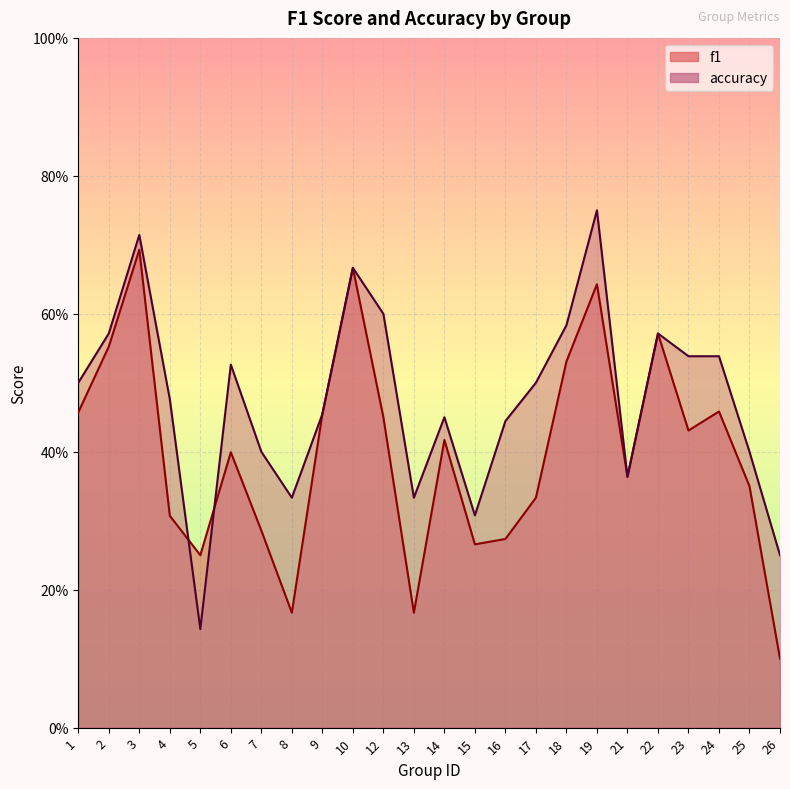

After their last crossing, which series has the higher values: accuracy or f1?

accuracy